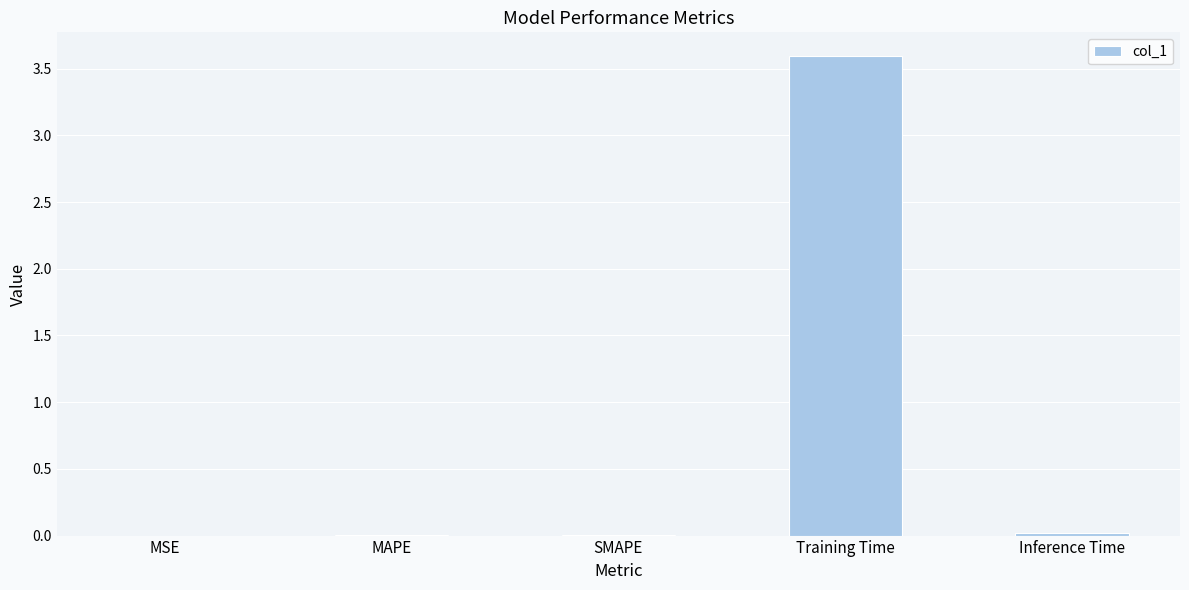

The chart shows a value of 0.0 at MAPE. True or false?

True